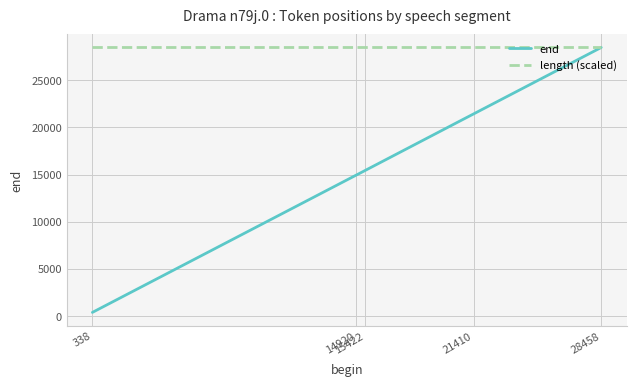

List the series in order of their peak value, highest first.

end, length (scaled)